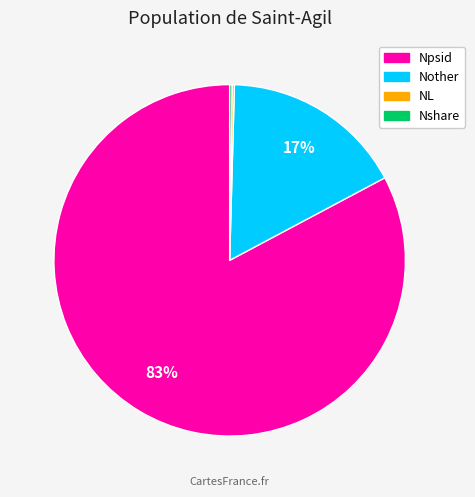

Is the sum of Nother and Npsid greater than half?

Yes